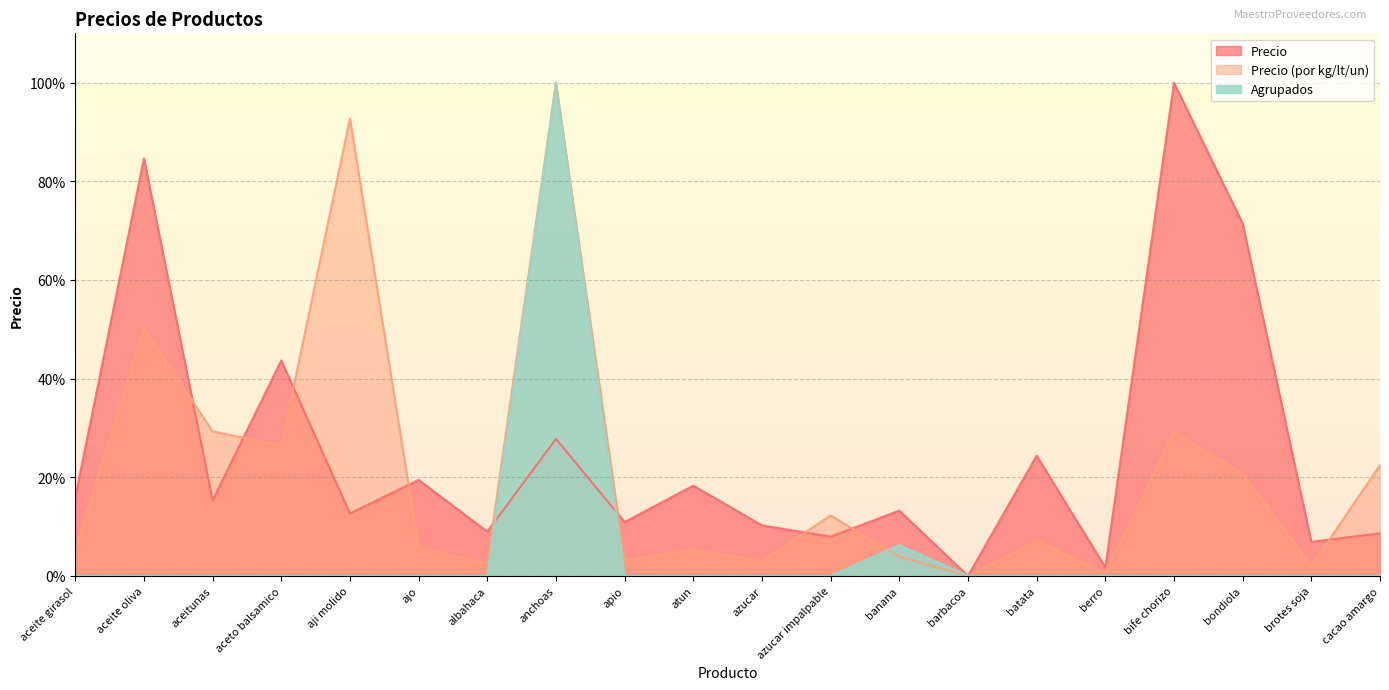

True or false: Agrupados and Precio cross at least once.

True